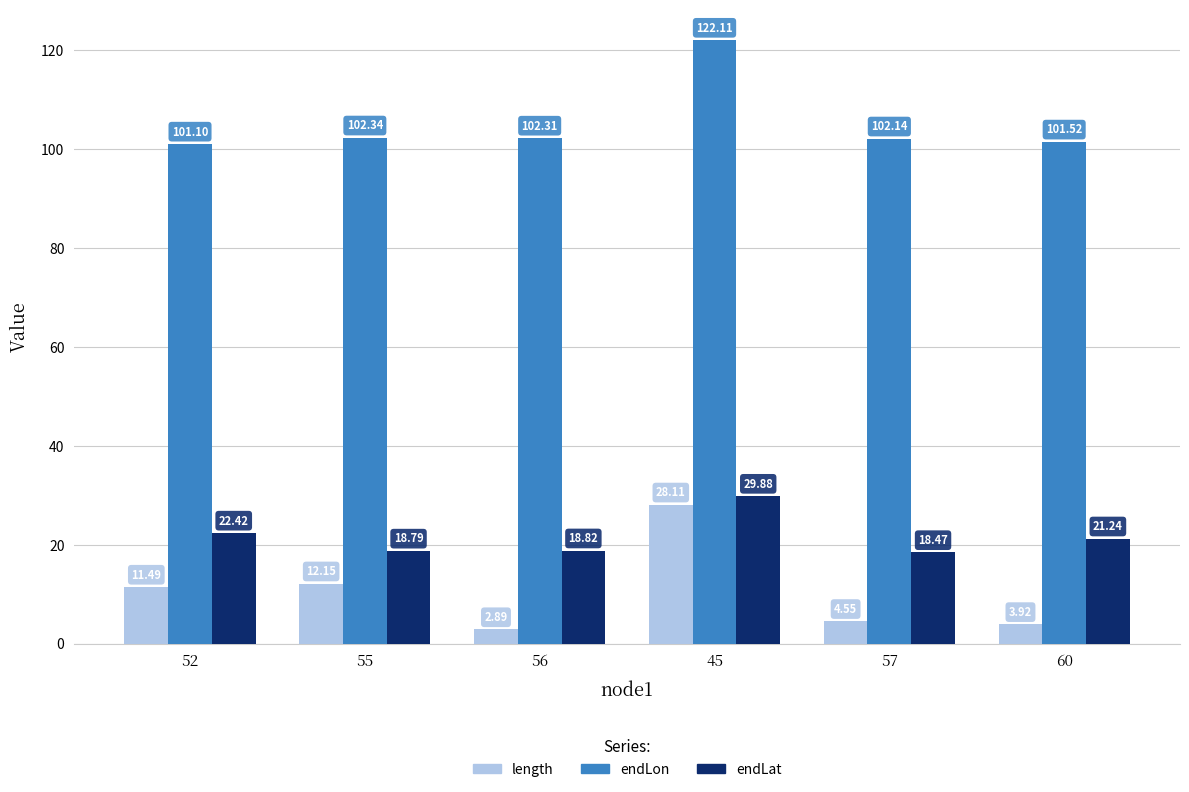

Which series has the largest range (max minus min)?

length